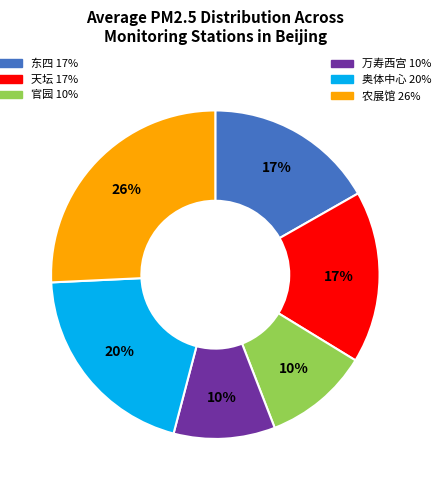

To the nearest percent, what is the average slice percentage?

17%